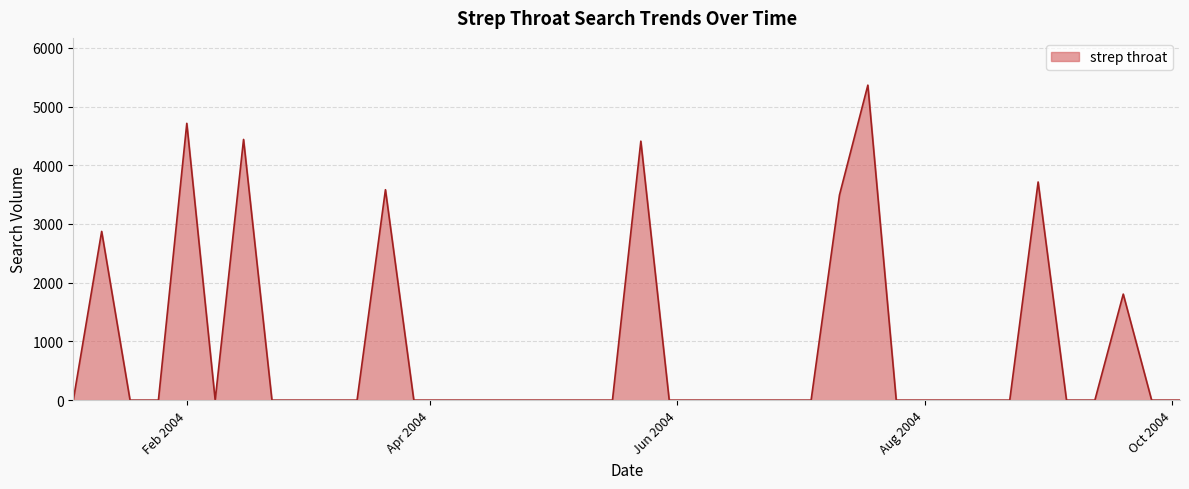

What is the difference between the maximum and minimum values?

5363.9